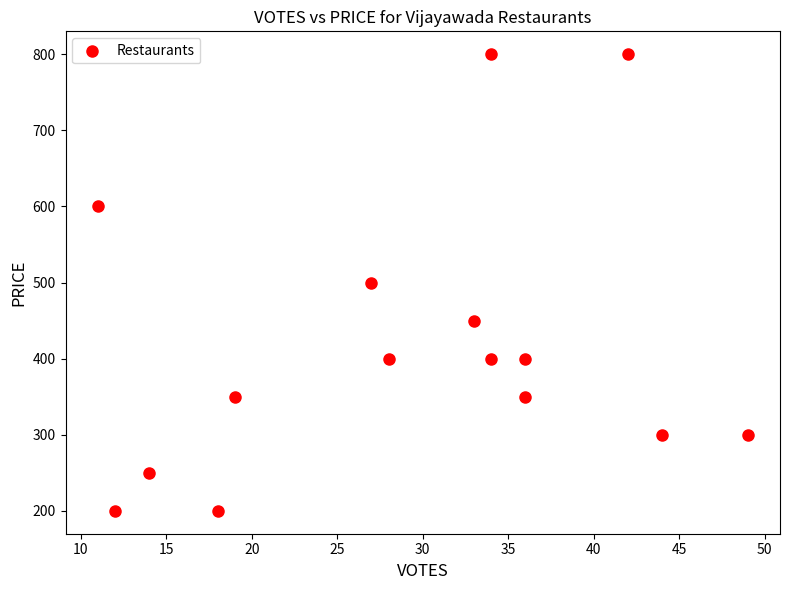

What is the range of Y values (max minus min)?

600